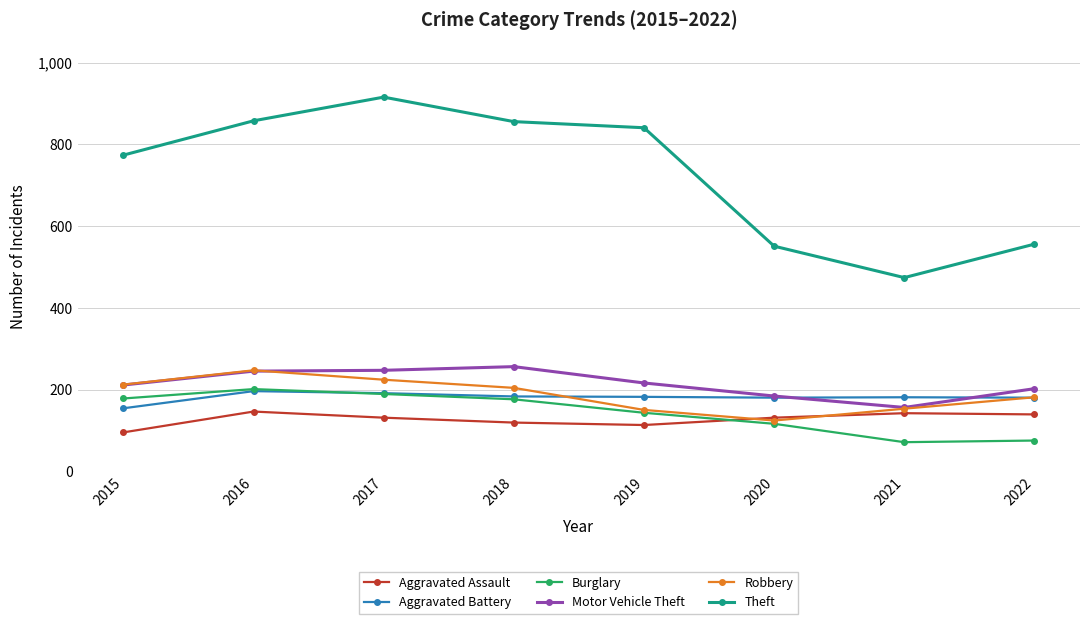

Which series has the largest total across all categories?

Theft